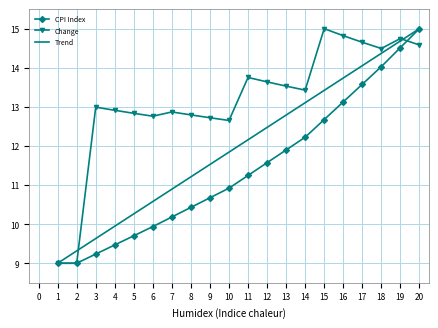

What is the sum of the Change values at 3 and 10?

25.6